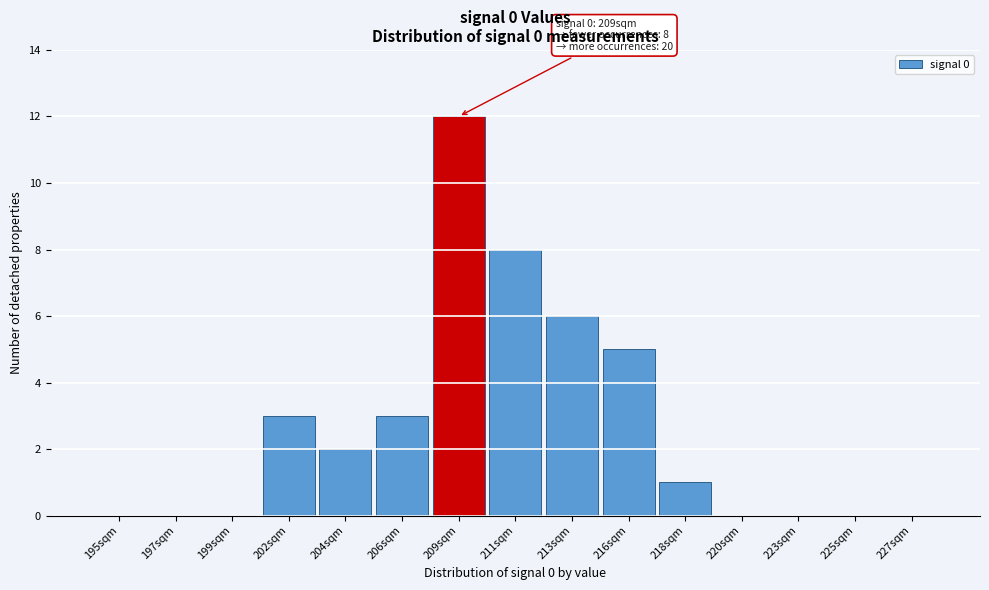

Reading left to right, extract all data points from this chart.

195sqm=0	197sqm=0	199sqm=0	202sqm=3	204sqm=2	206sqm=3	209sqm=12	211sqm=8	213sqm=6	216sqm=5	218sqm=1	220sqm=0	223sqm=0	225sqm=0	227sqm=0